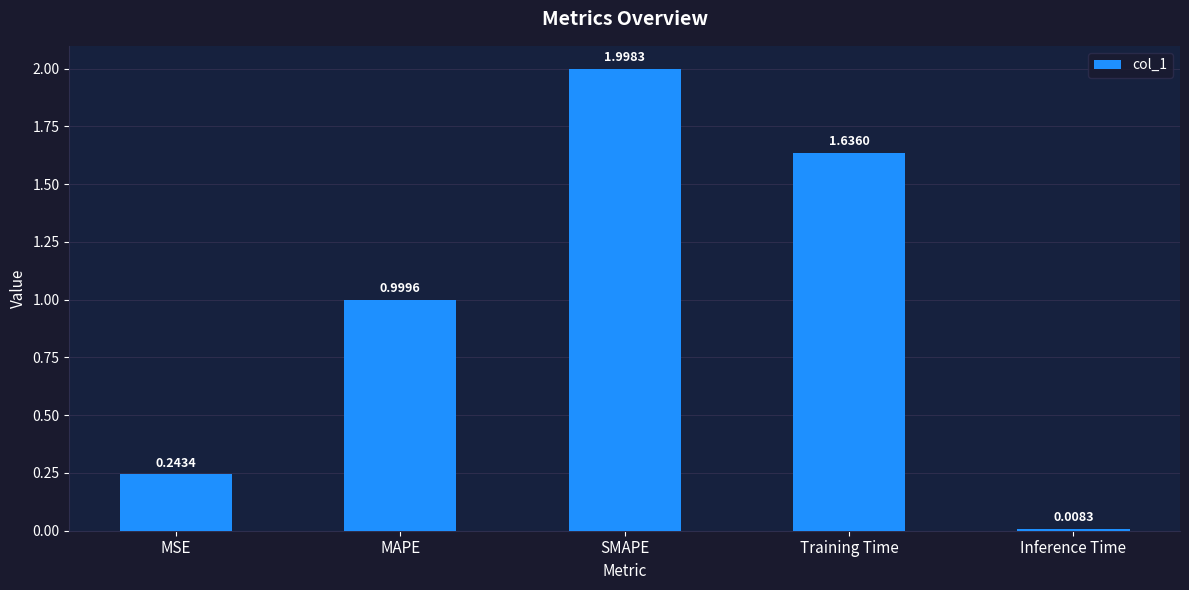

Which category has the highest value across all series?

SMAPE